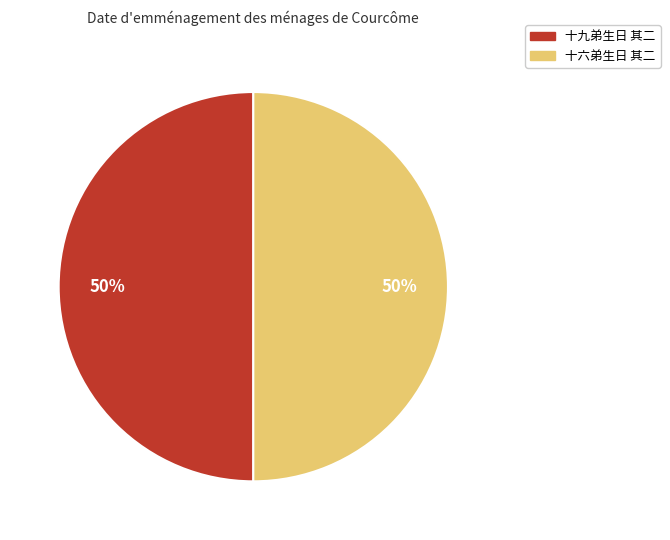

Is it true that 十六弟生日 其二 is 50% of the pie?

True